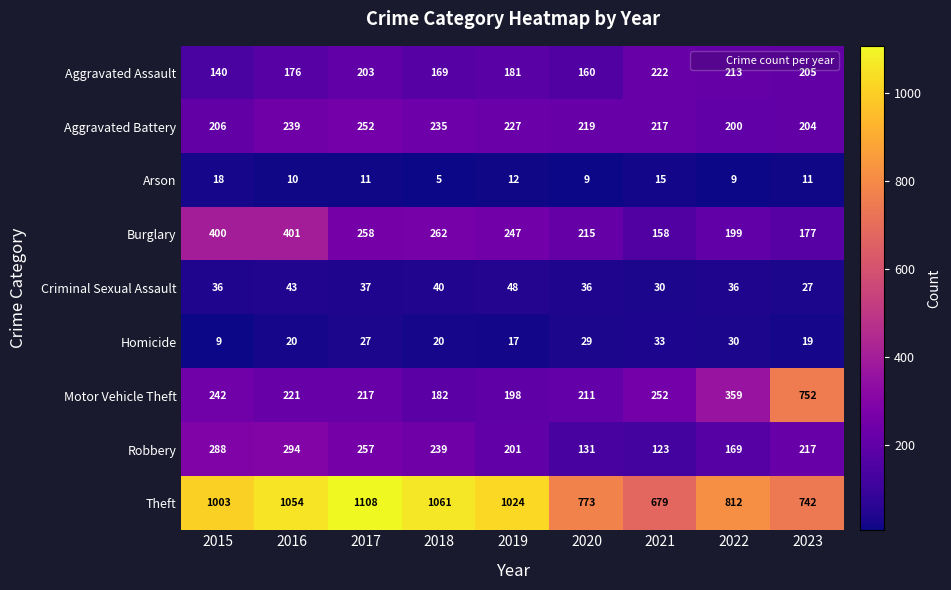

What is the difference between the highest and lowest values at 2019?

1012